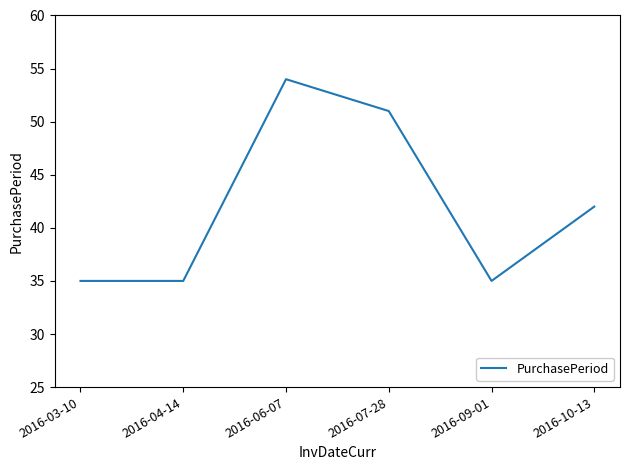

Count the number of categories in the chart.

6